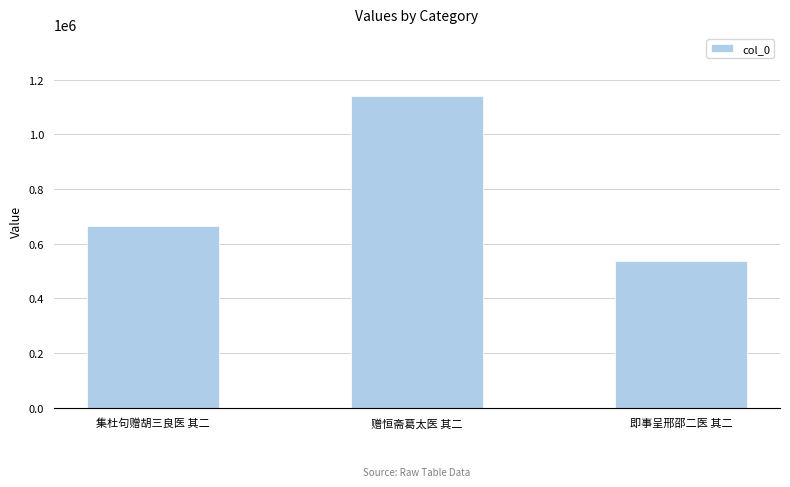

Where is the data nearest to the value 838734?

集杜句赠胡三良医 其二